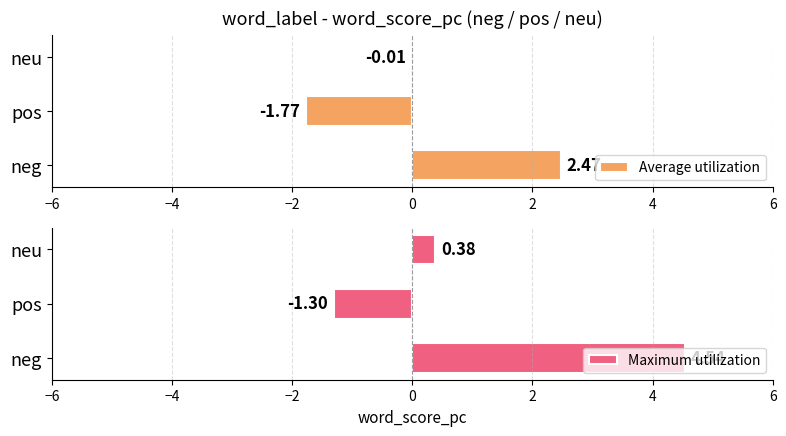

How many distinct data groups are displayed?

2